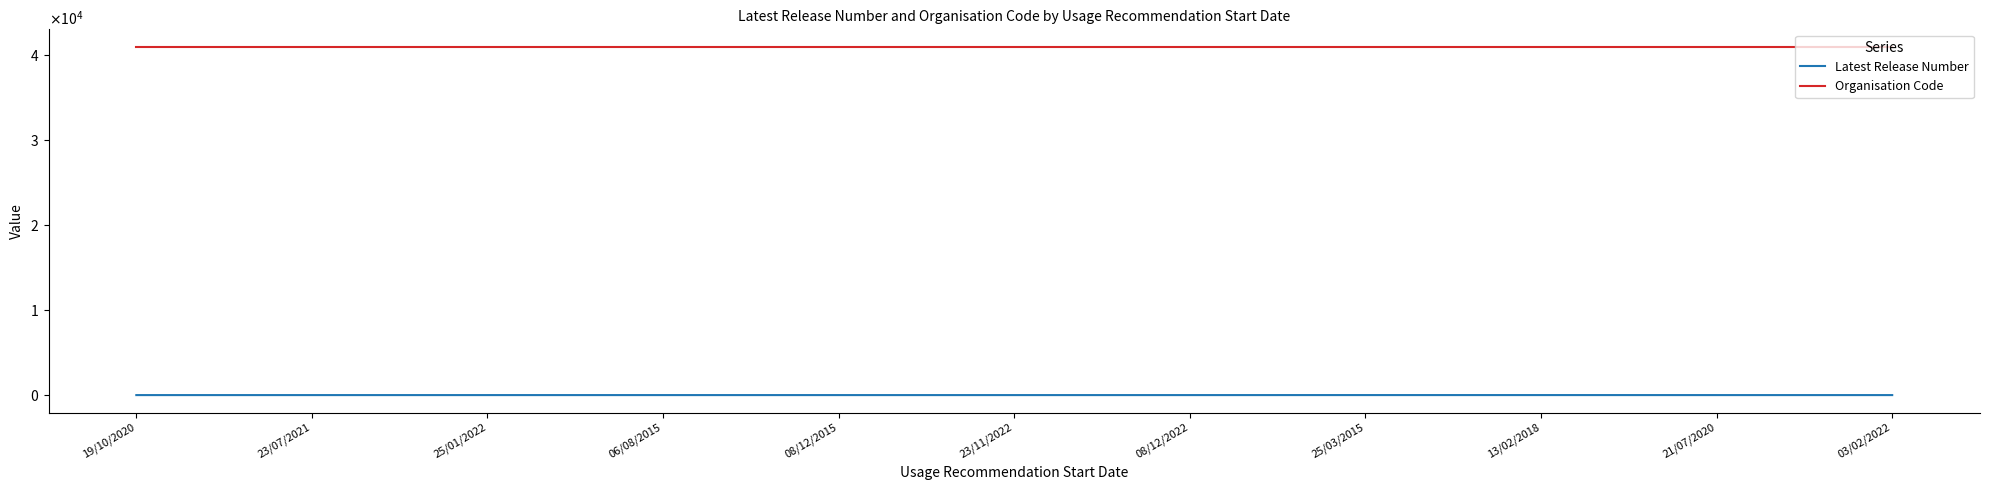

Is this an area chart (filled region under the line)?

No